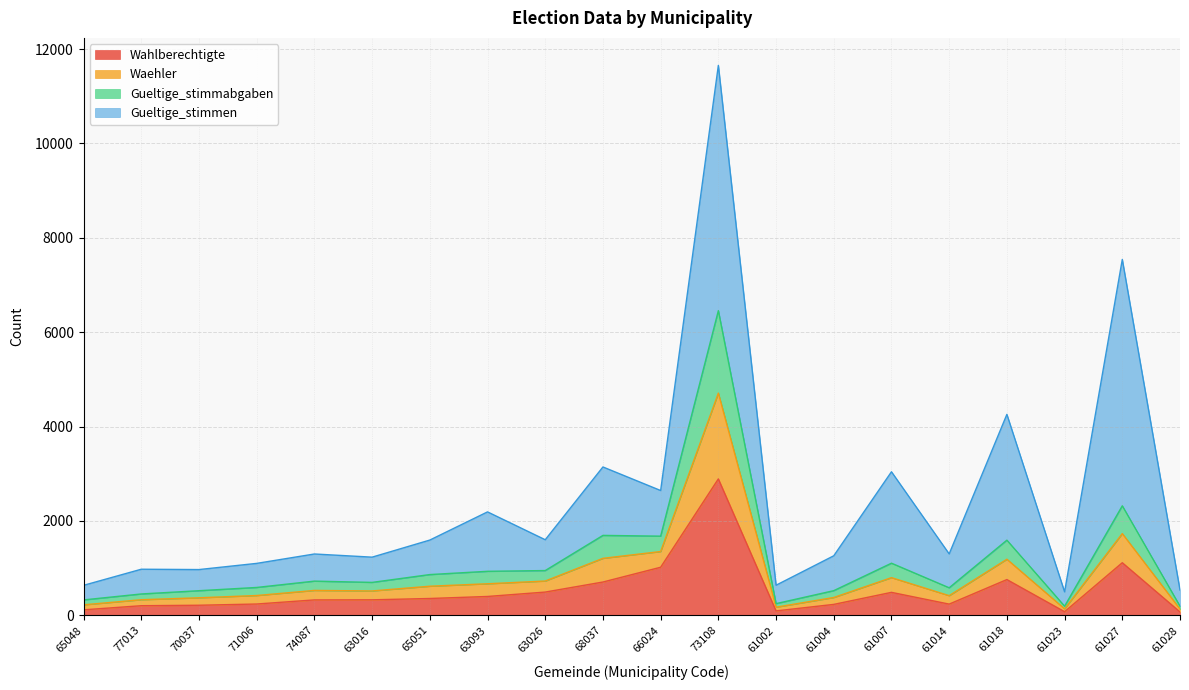

The Gueltige_stimmabgaben series shows 878 at 65051. True or false?

False